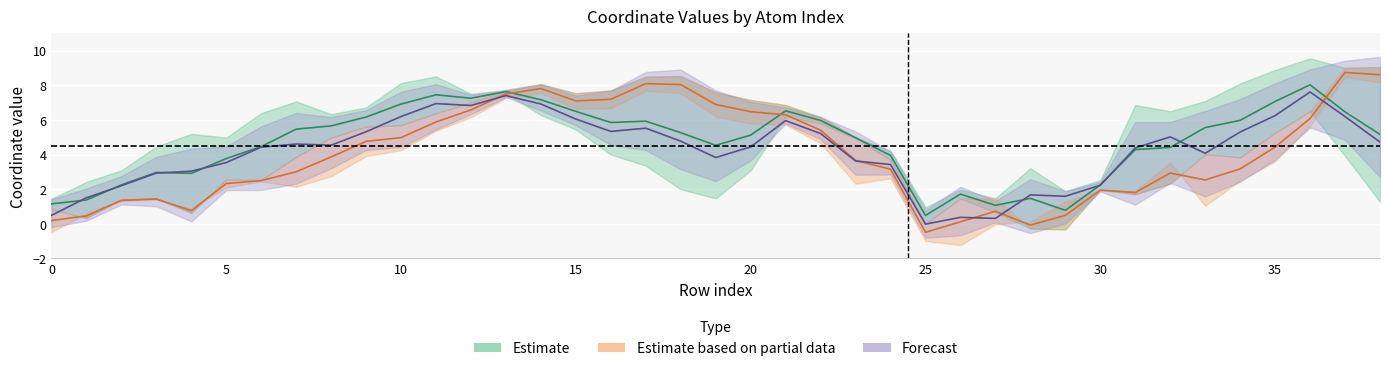

What is the total value across all series at 36?

21.7